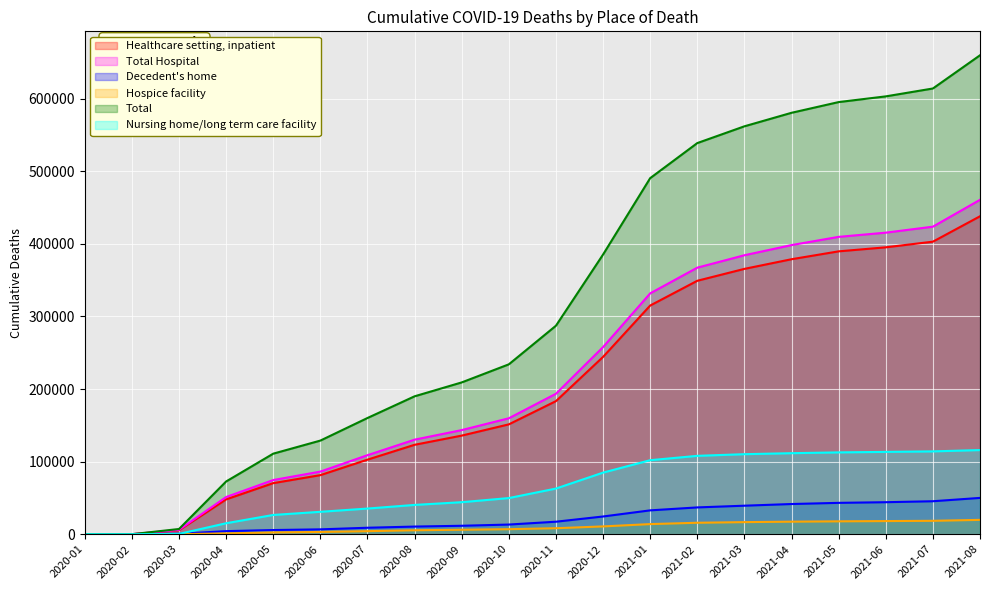

The Decedent's home series shows 2 at 2020-01. True or false?

True